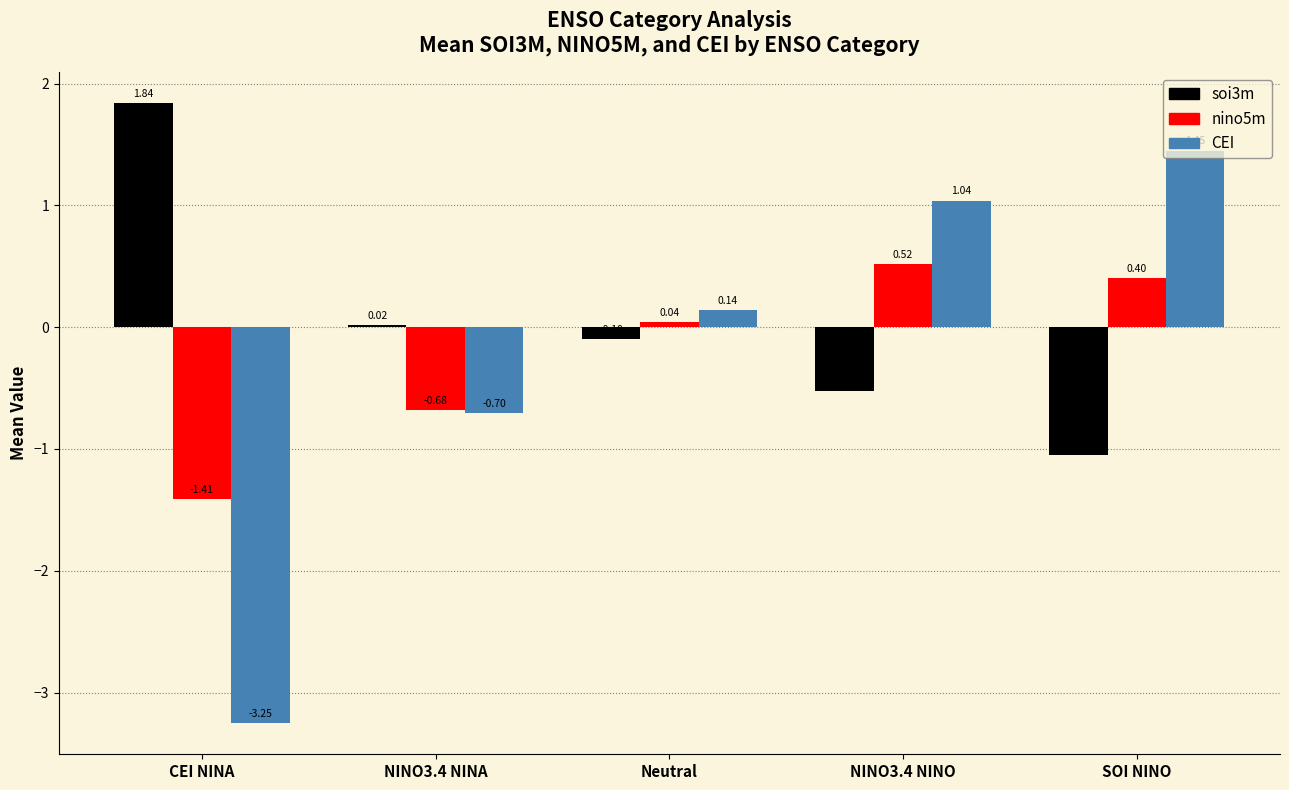

Which series changed the most between CEI NINA and Neutral?

CEI